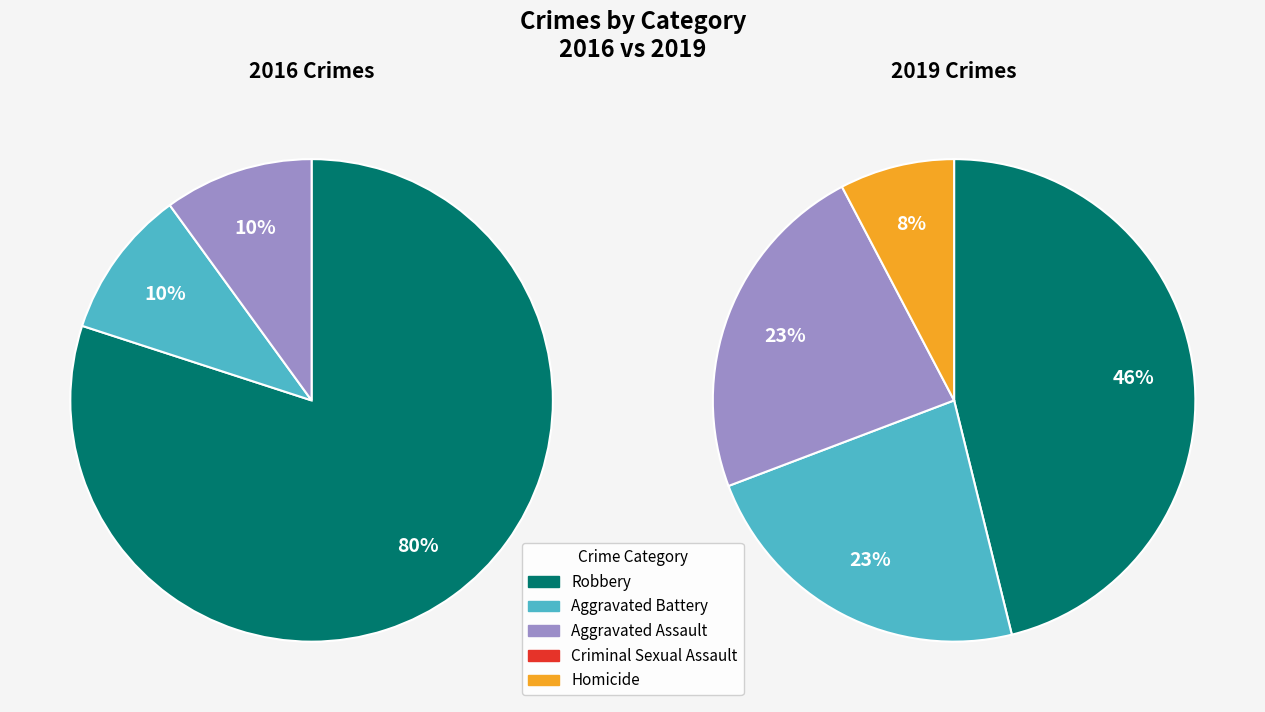

Is there a majority slice in this chart?

Yes